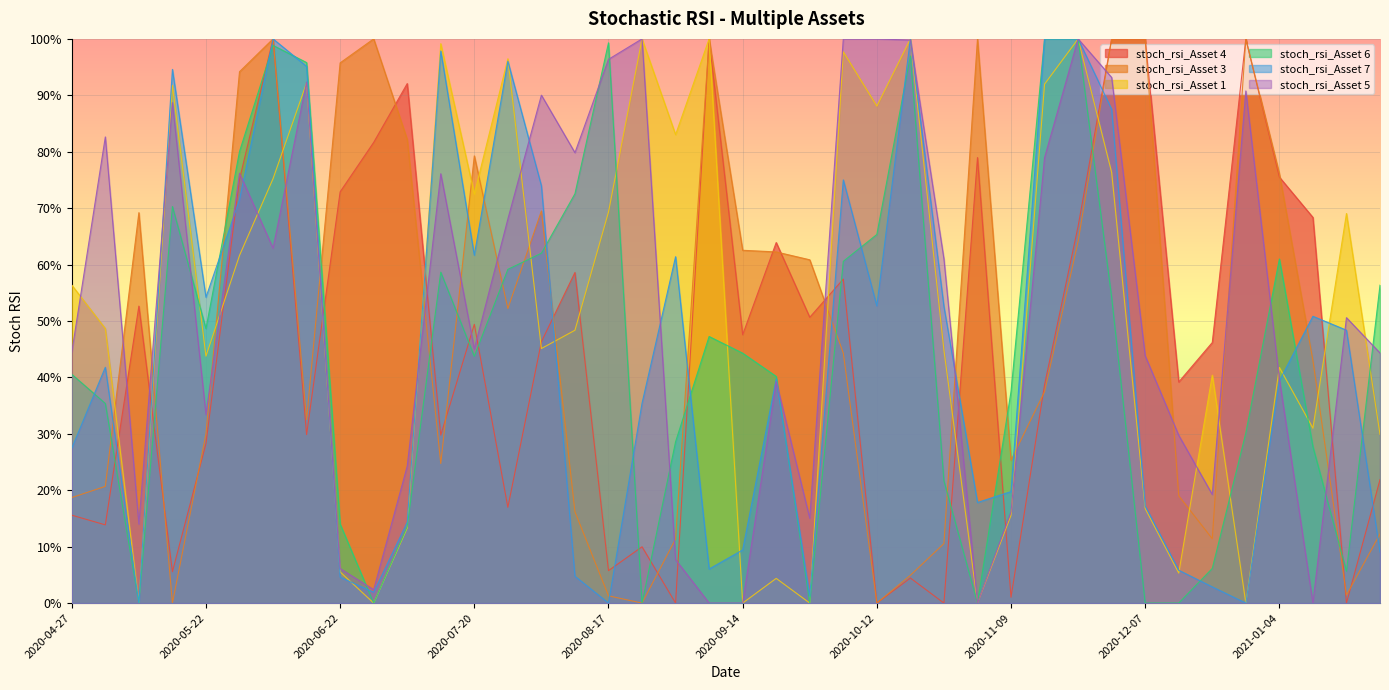

Reading right to left, transcribe all the data shown in this chart.

stoch_rsi_Asset 4: 0.2	0.0	0.7	0.8	1.0	0.5	0.4	1.0	1.0	0.7	0.4	0.0	0.8	0.0	0.0	0.0	0.6	0.5	0.6	0.5	1.0	0.0	0.1	0.1	0.6	0.5	0.2	0.5	0.3	0.9	0.8	0.7	0.3	1.0	0.8	0.3	0.1	0.5	0.1	0.2
stoch_rsi_Asset 3: 0.1	0.0	0.4	0.8	1.0	0.1	0.2	1.0	1.0	0.6	0.4	0.3	1.0	0.1	0.0	0.0	0.4	0.6	0.6	0.6	1.0	0.1	0.0	0.0	0.2	0.7	0.5	0.8	0.2	0.8	1.0	1.0	0.3	1.0	0.9	0.3	0.0	0.7	0.2	0.2
stoch_rsi_Asset 1: 0.3	0.7	0.3	0.4	0.0	0.4	0.1	0.2	0.8	1.0	0.9	0.2	0.0	0.4	1.0	0.9	1.0	0.0	0.0	0.0	1.0	0.8	1.0	0.7	0.5	0.5	1.0	0.7	1.0	0.1	0.0	0.1	0.9	0.8	0.6	0.4	0.9	0.0	0.5	0.6
stoch_rsi_Asset 6: 0.6	0.1	0.3	0.6	0.3	0.1	0.0	0.0	0.5	1.0	1.0	0.4	0.0	0.2	1.0	0.7	0.6	0.0	0.4	0.4	0.5	0.3	0.0	1.0	0.7	0.6	0.6	0.4	0.6	0.1	0.0	0.1	1.0	1.0	0.8	0.5	0.7	0.0	0.4	0.4
stoch_rsi_Asset 7: 0.1	0.5	0.5	0.4	0.0	0.0	0.1	0.2	0.9	1.0	1.0	0.2	0.2	0.5	1.0	0.5	0.8	0.0	0.4	0.1	0.1	0.6	0.4	0.0	0.0	0.7	1.0	0.6	1.0	0.1	0.0	0.0	1.0	1.0	0.7	0.5	0.9	0.0	0.4	0.3
stoch_rsi_Asset 5: 0.4	0.5	0.0	0.4	0.9	0.2	0.3	0.4	0.9	1.0	0.8	0.2	0.0	0.6	1.0	1.0	1.0	0.2	0.4	0.0	0.0	0.1	1.0	1.0	0.8	0.9	0.7	0.5	0.8	0.2	0.0	0.1	0.9	0.6	0.8	0.3	0.9	0.1	0.8	0.4